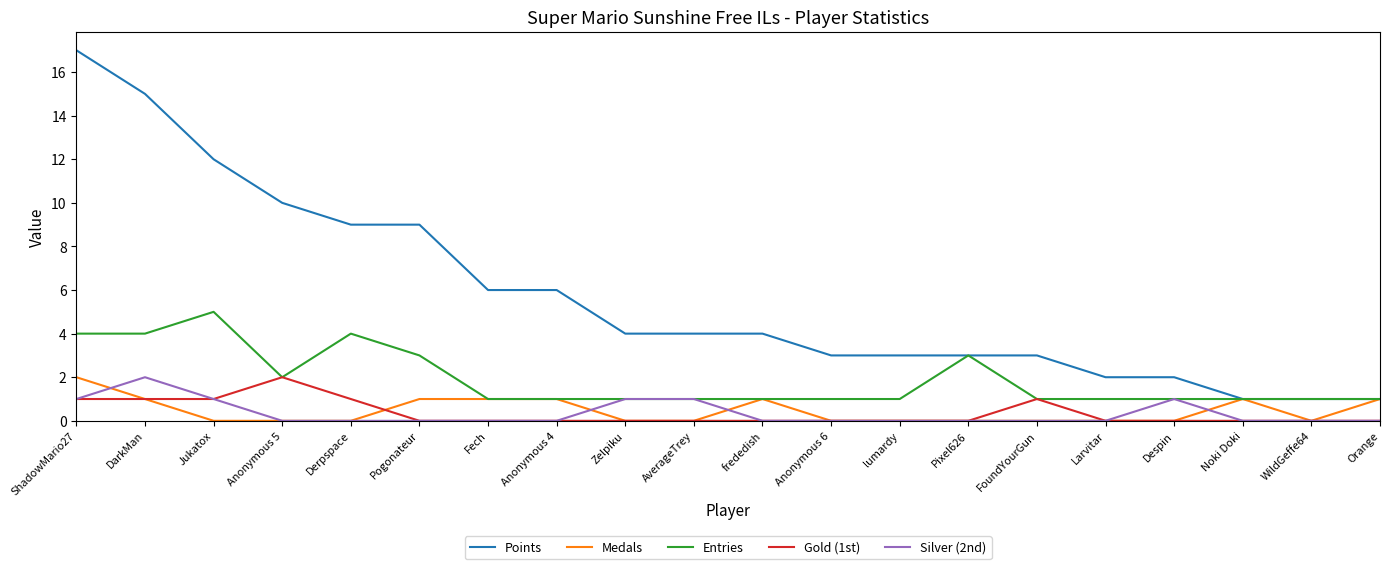

At which category does the chart reach its peak across all series?

ShadowMario27